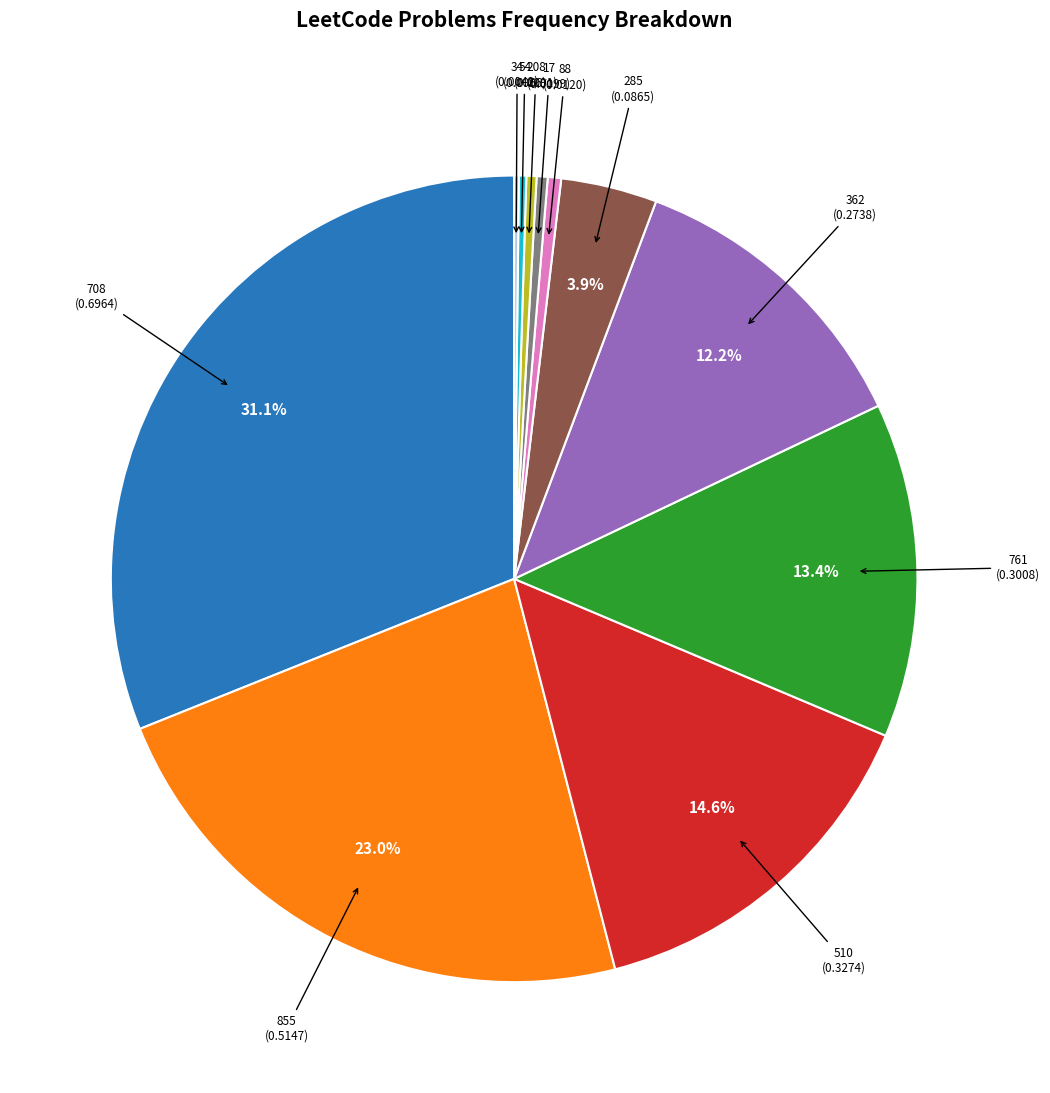

Is there any slice that represents more than half of the pie?

No